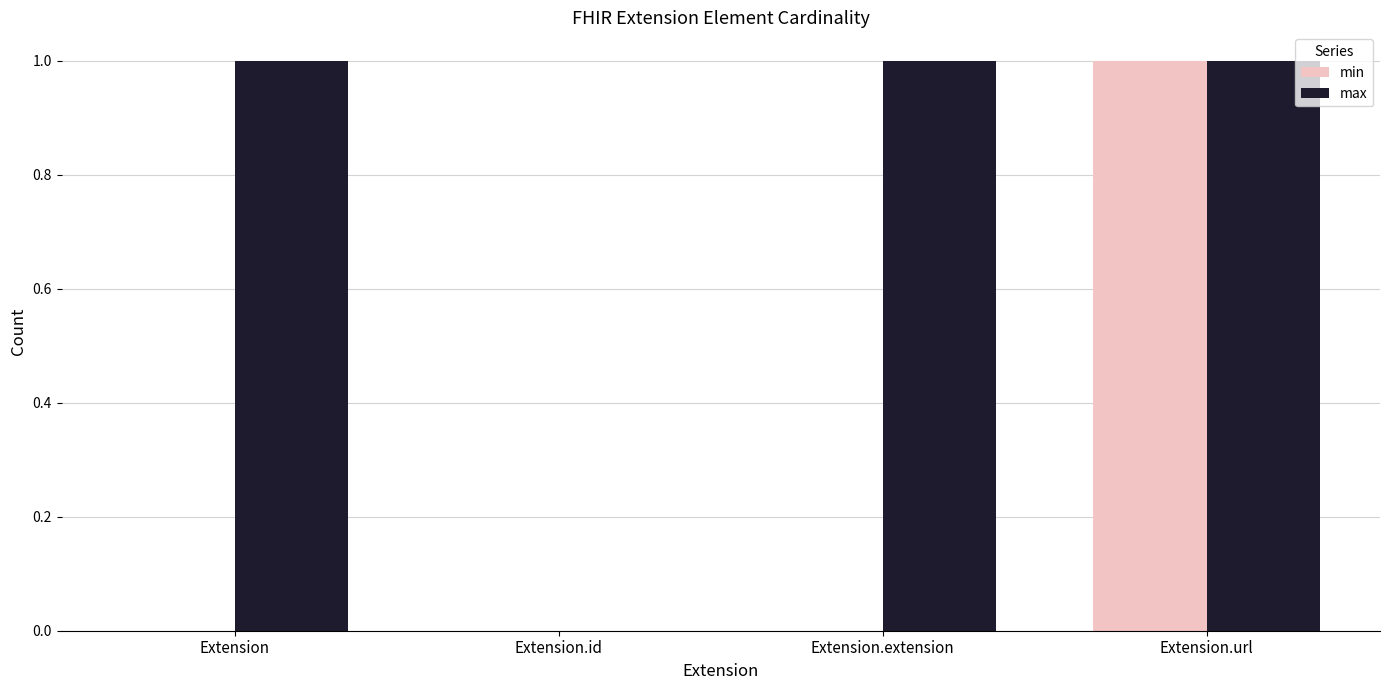

The min series shows 0 at Extension.extension. True or false?

True